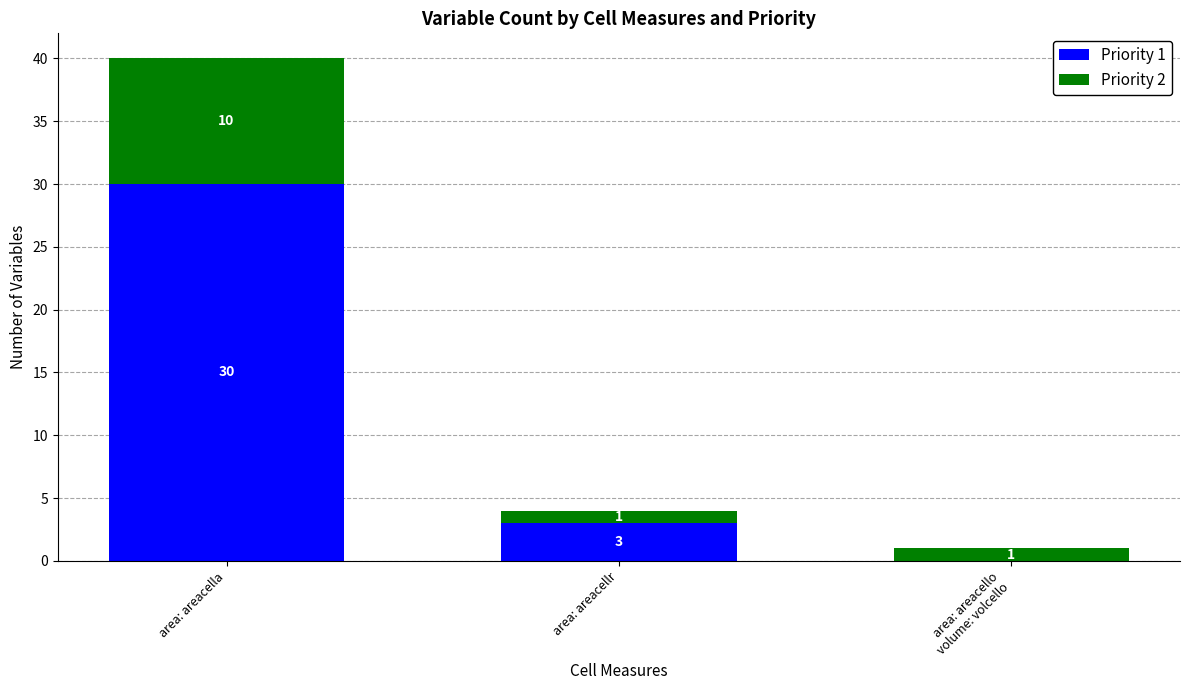

At which category is the sum across all series the highest?

area: areacella